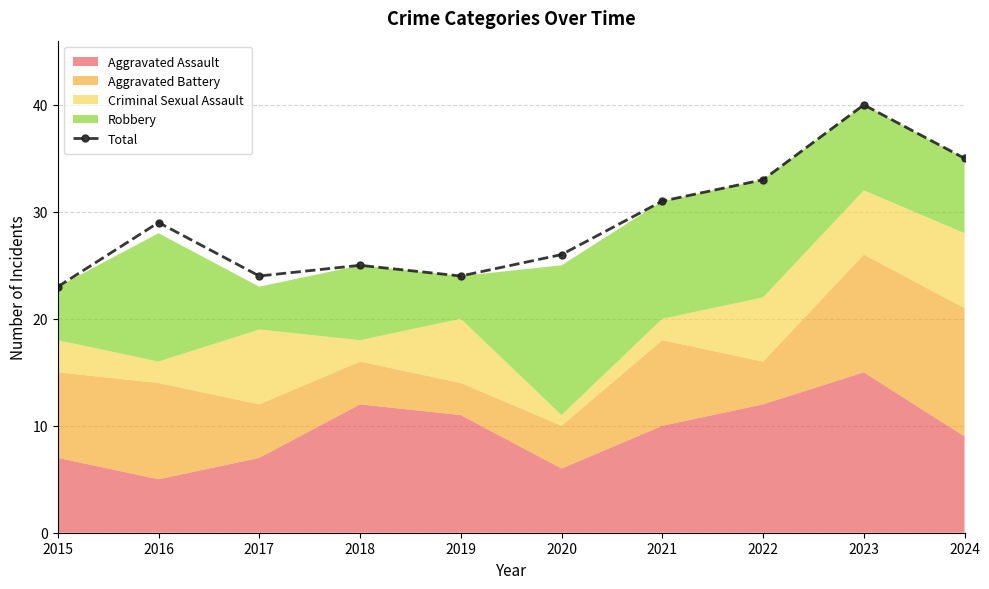

What is the change in value from 2015 to 2024?

+12